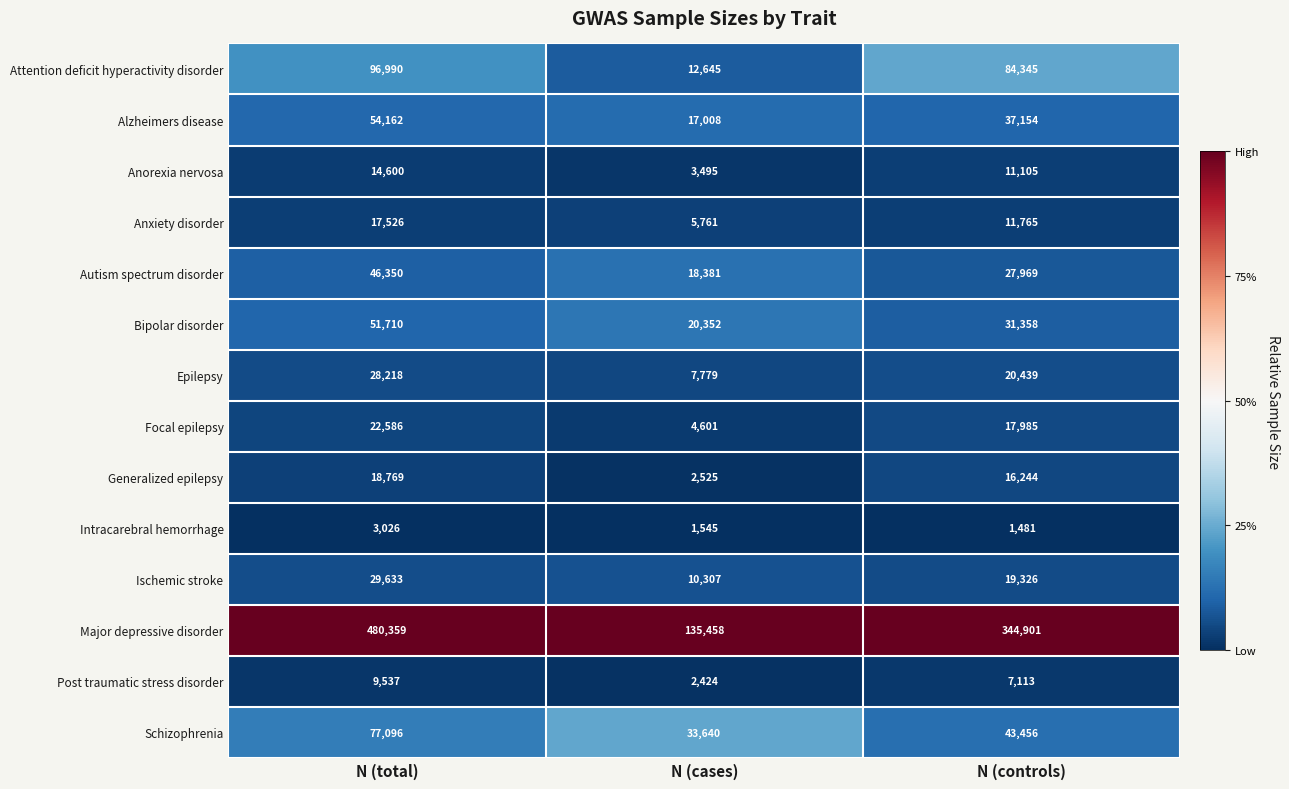

True or false: Attention deficit hyperactivity disorder has a value of 129766 at N (controls).

False